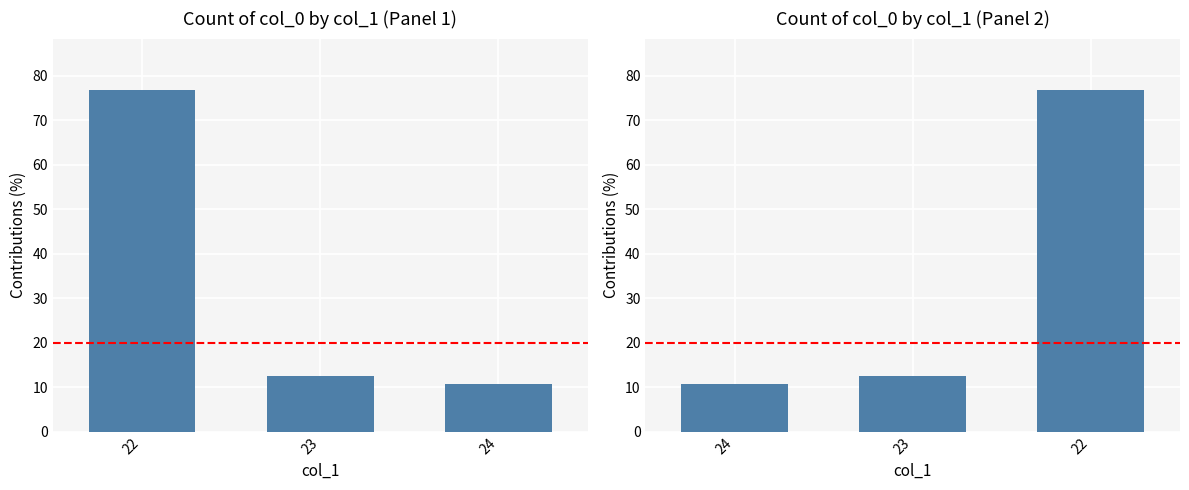

What is the maximum value shown in the chart?

76.8